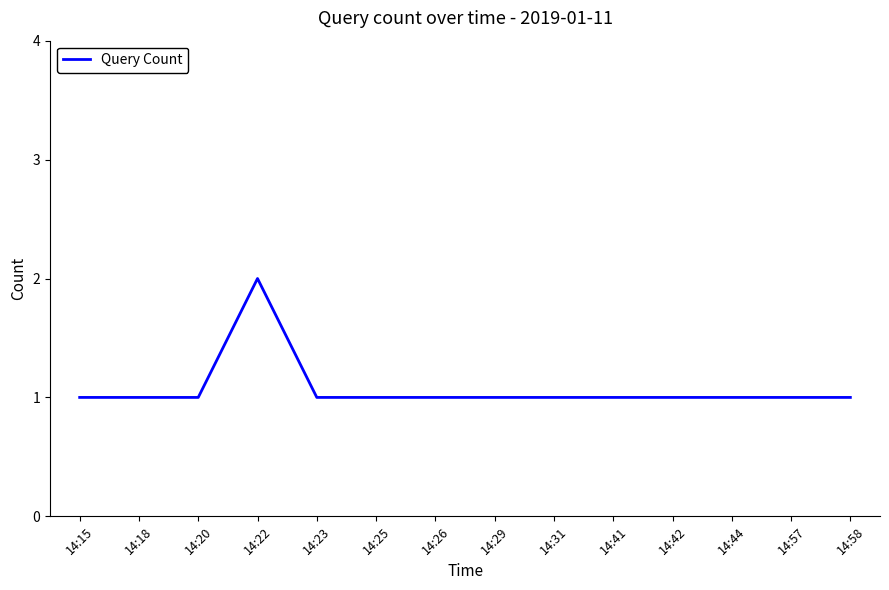

What is the sum of the values at 14:23 and 14:22?

3